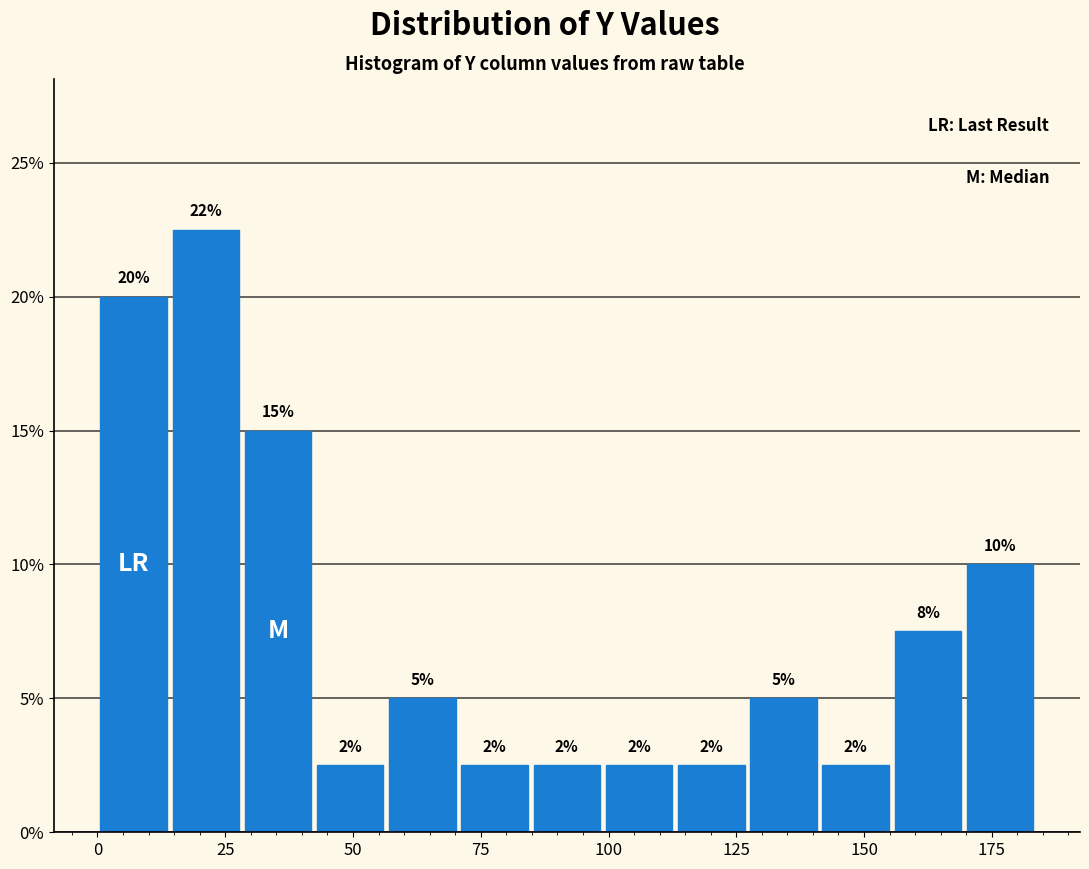

Read against the x-axis, roughly where is the centre of the tallest bar?

20